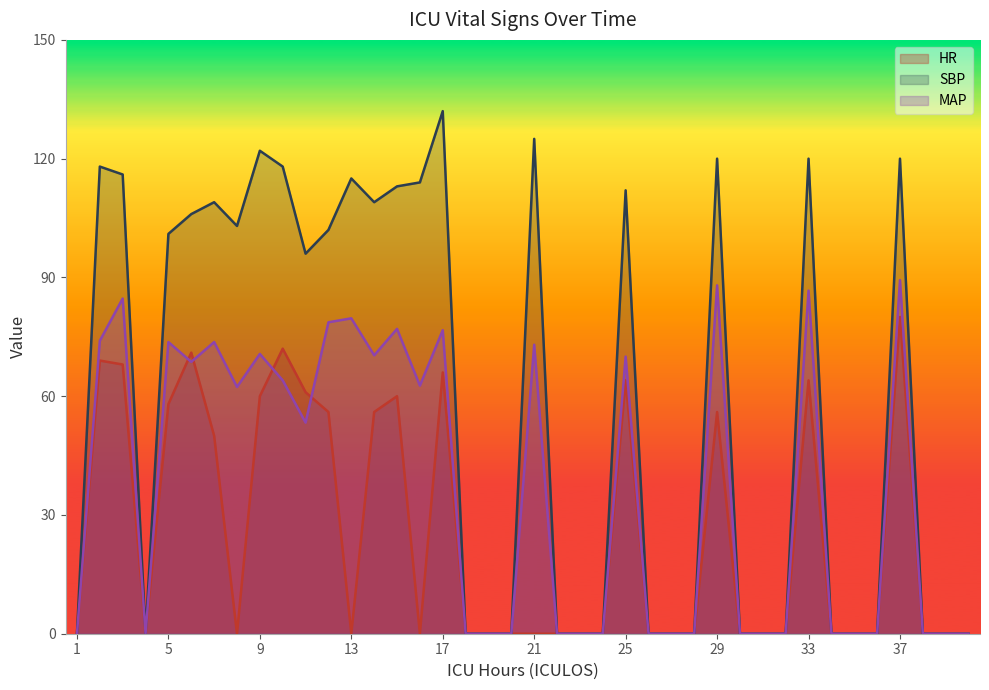

At how many categories does at least one series exceed 110?

13